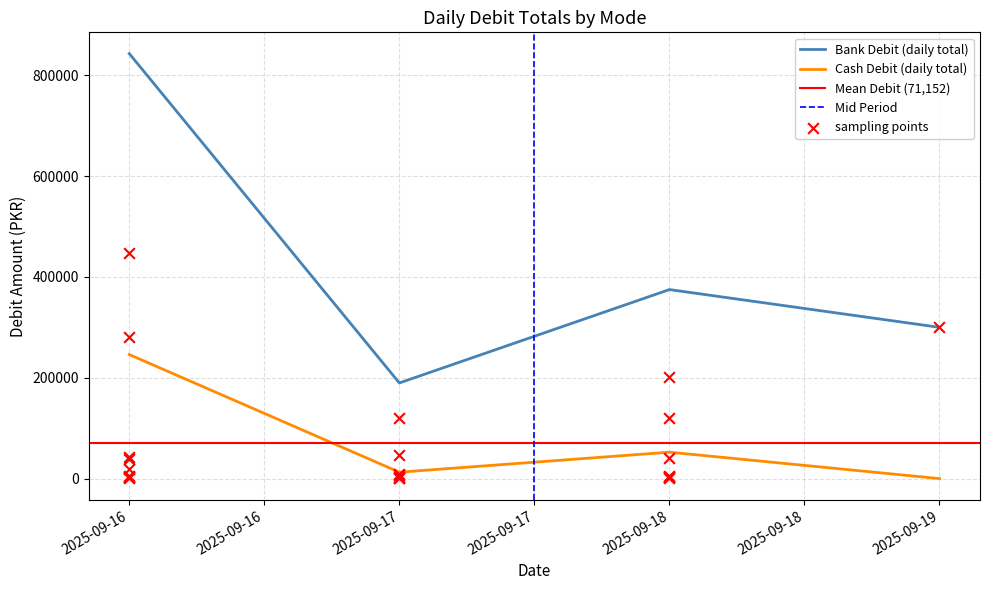

What is the maximum value for Bank Debit (daily total)?

843028